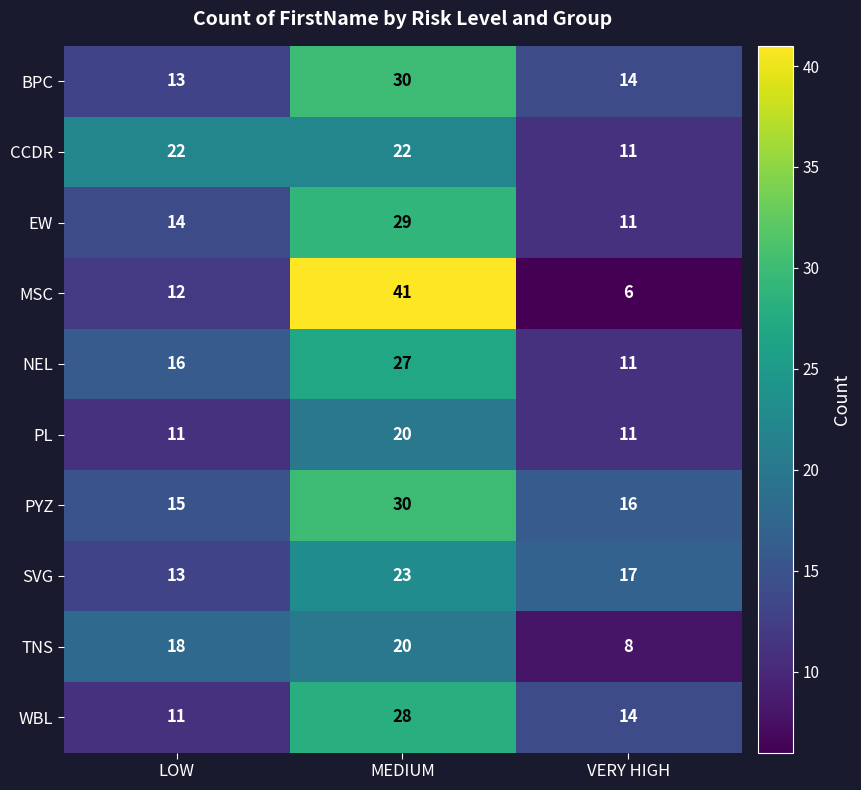

Reading left to right, transcribe all the data shown in this chart.

BPC: 13	30	14
CCDR: 22	22	11
EW: 14	29	11
MSC: 12	41	6
NEL: 16	27	11
PL: 11	20	11
PYZ: 15	30	16
SVG: 13	23	17
TNS: 18	20	8
WBL: 11	28	14